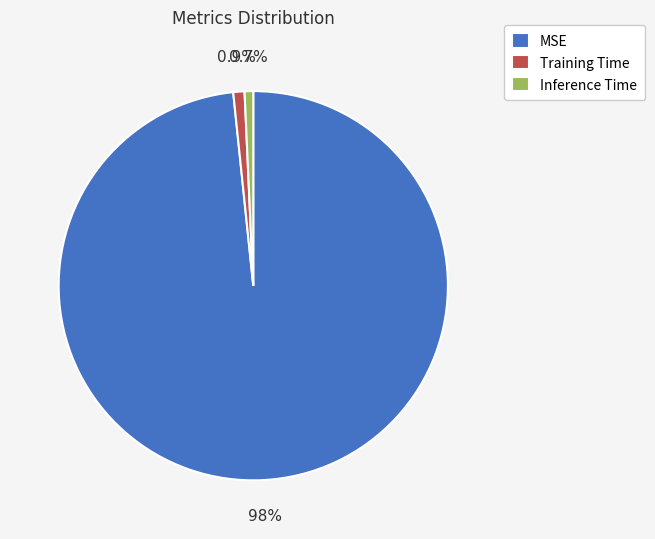

True or false: Inference Time accounts for 11% of the total.

False